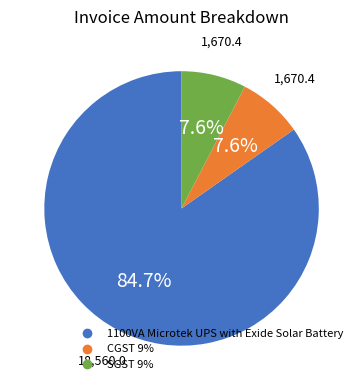

Is there a majority slice in this chart?

Yes